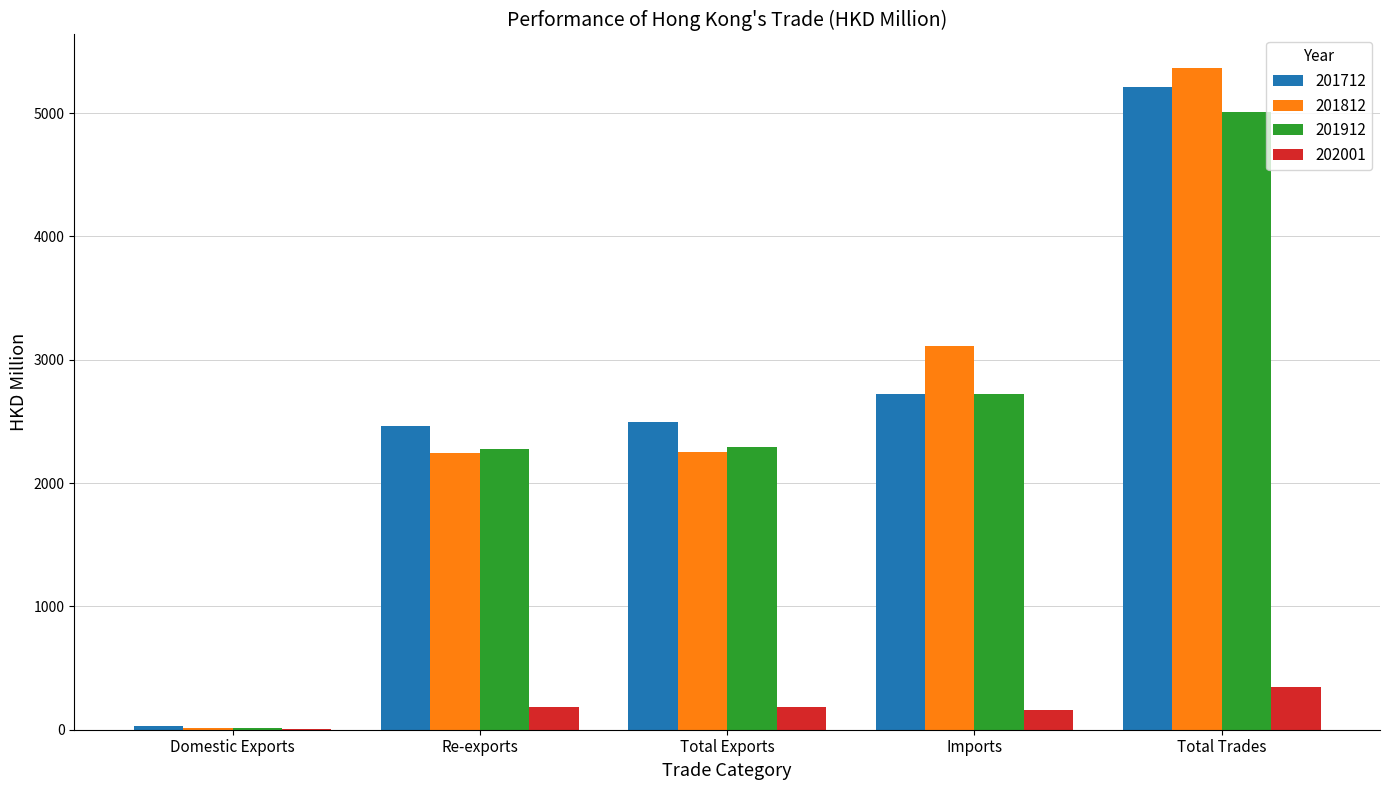

What are all the series names shown in the legend?

201712, 201812, 201912, 202001